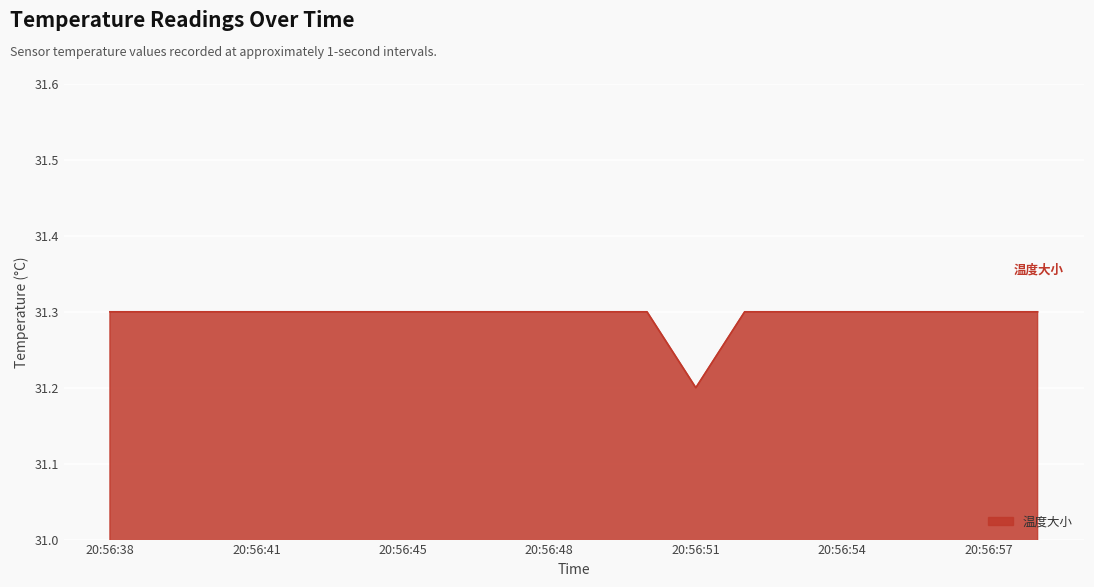

What is the minimum value shown in the chart?

31.2